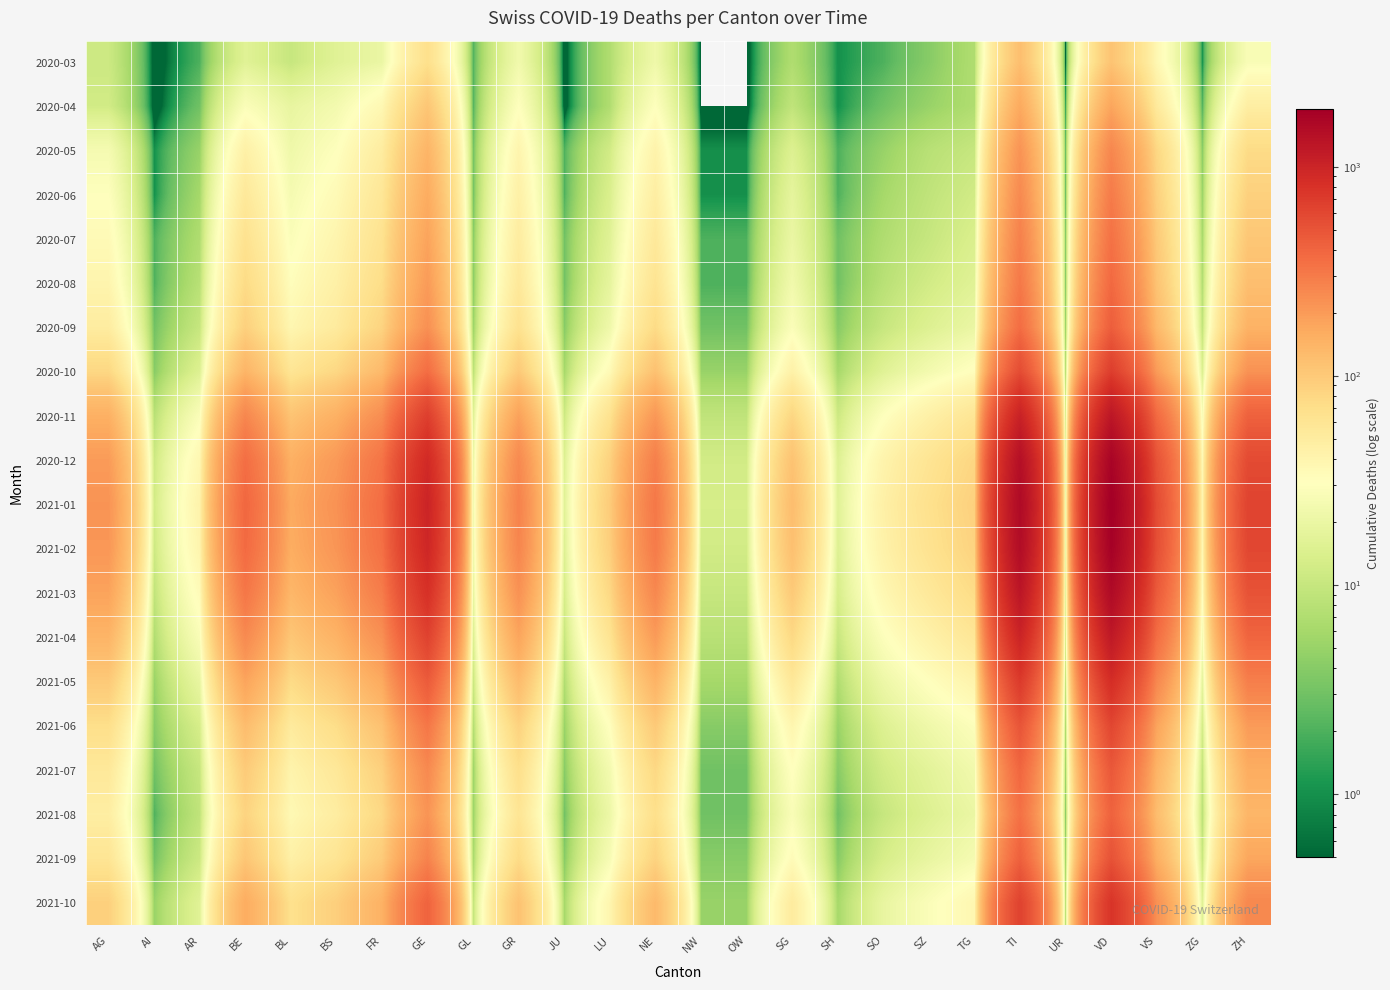

How many categories are shown in the chart?

26